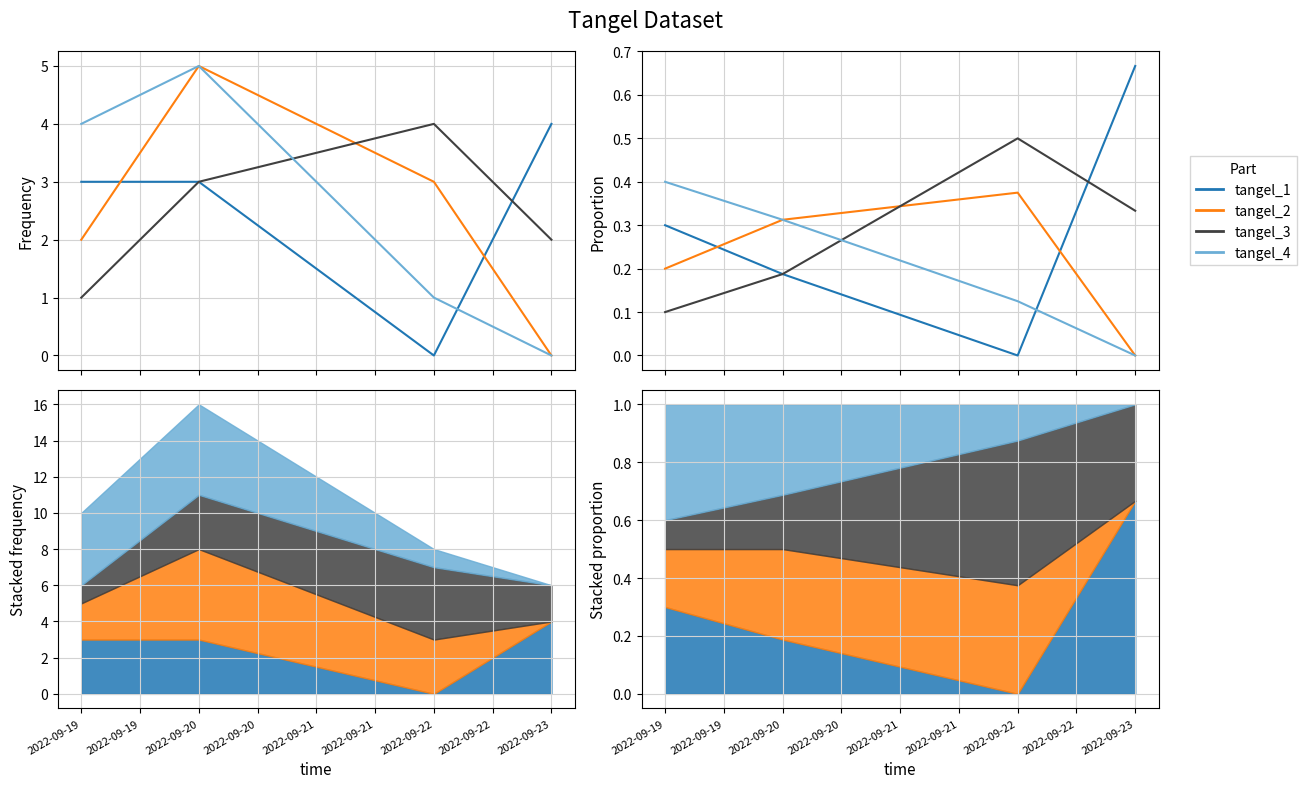

List the series in order of their peak value, lowest first.

tangel_2, tangel_4, tangel_3, tangel_1